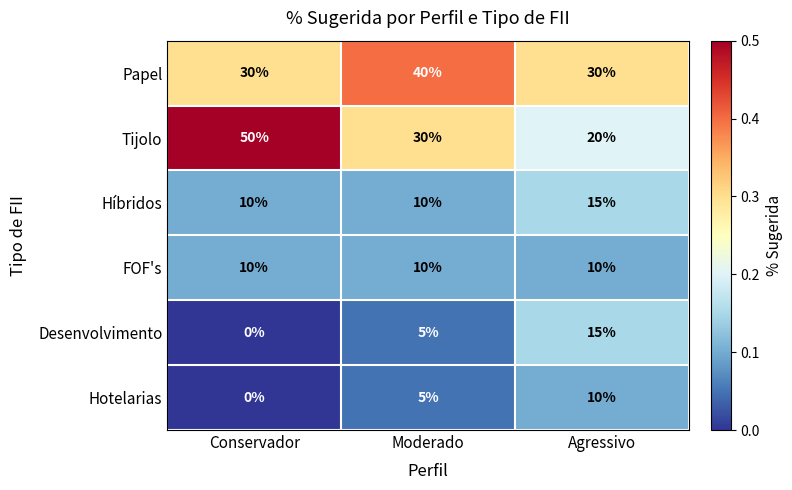

What is the average value of the Tijolo series?

33